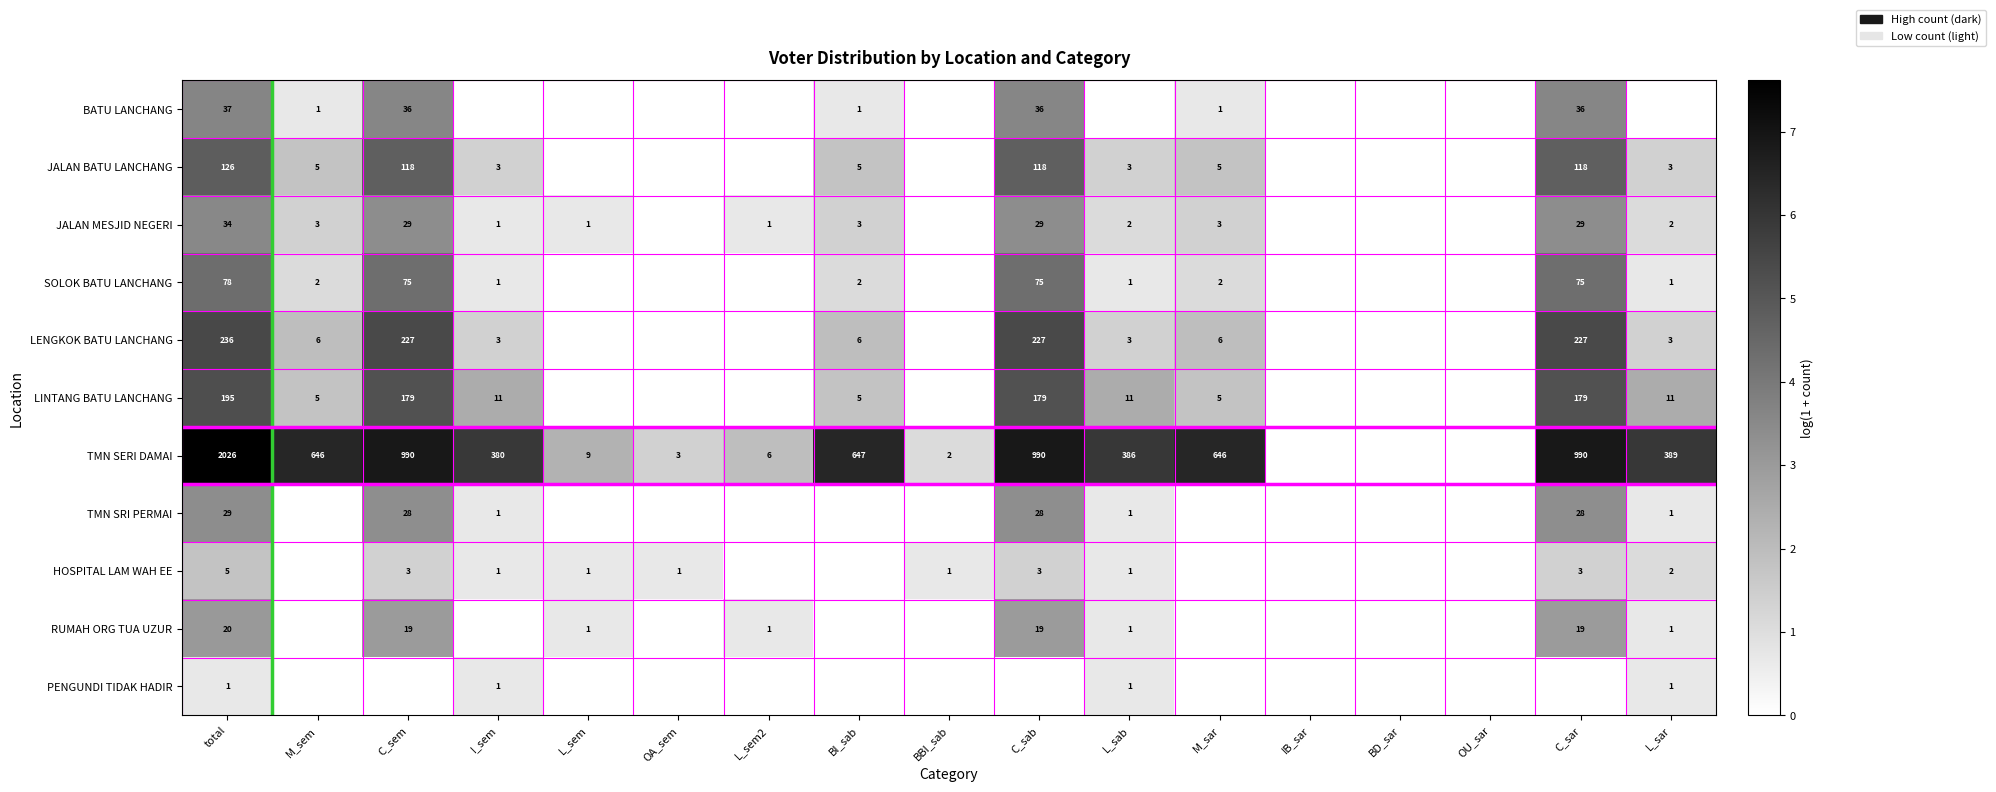

How many series are shown in this chart?

11